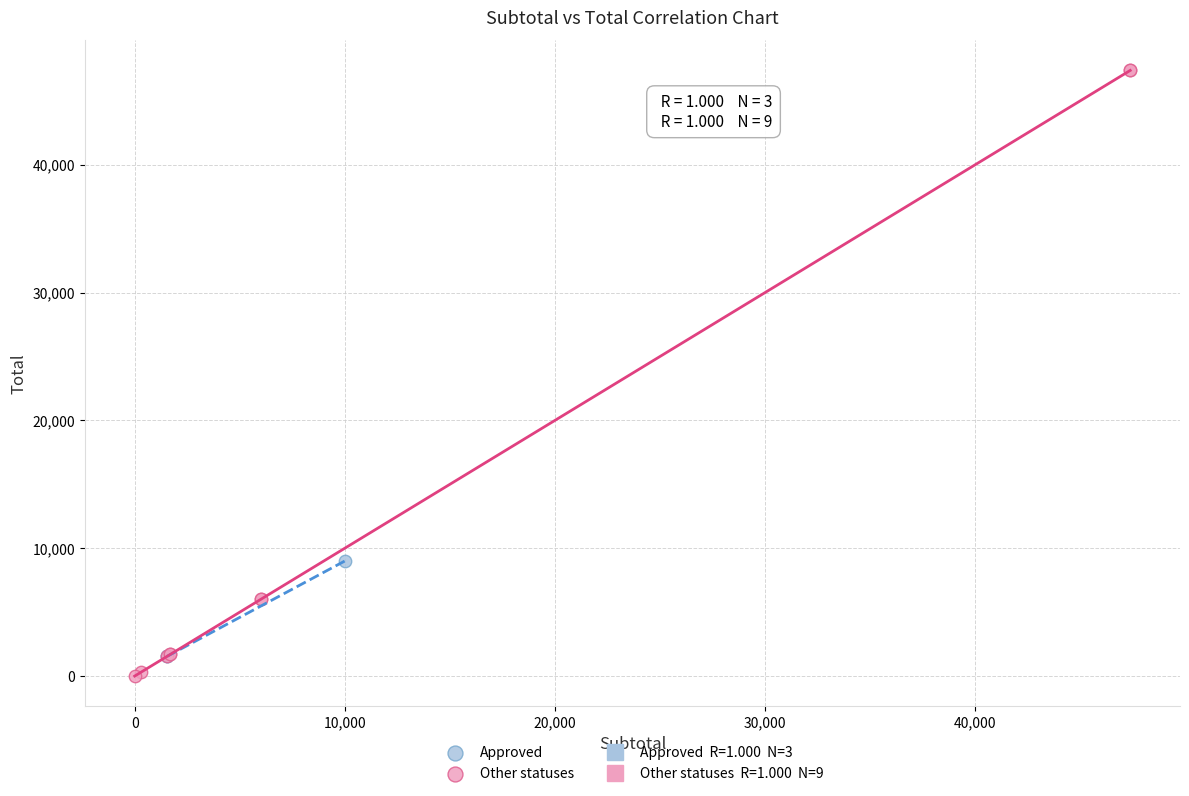

Which series has the widest spread of Y values?

Other statuses